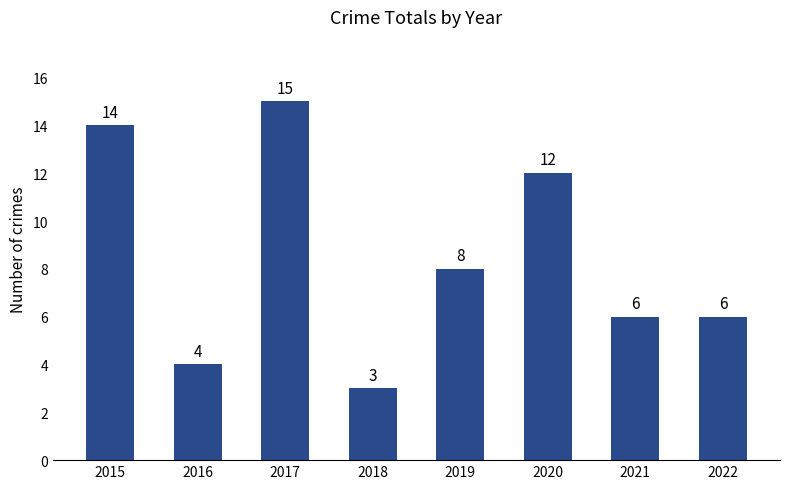

True or false: the data shows 4 at 2022.

False